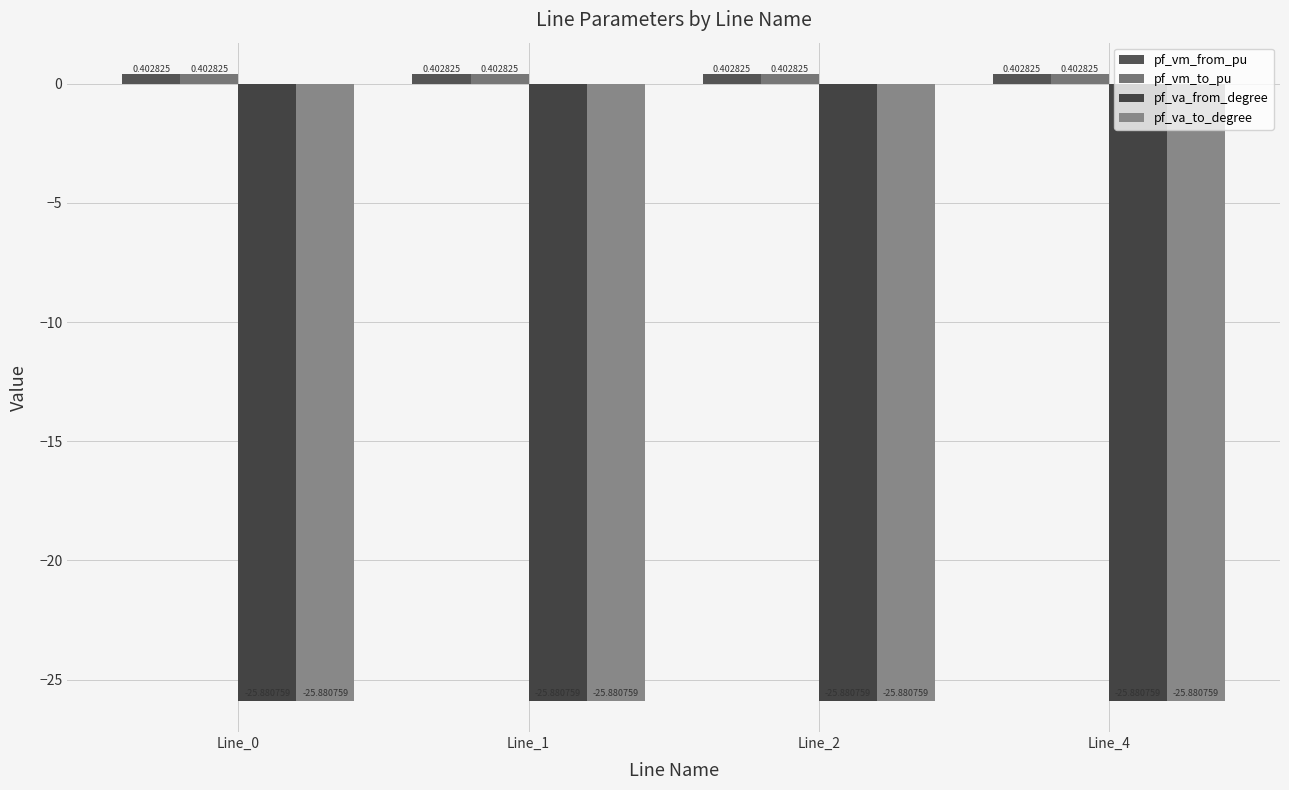

True or false: pf_va_to_degree has a value of -25.9 at Line_1.

True